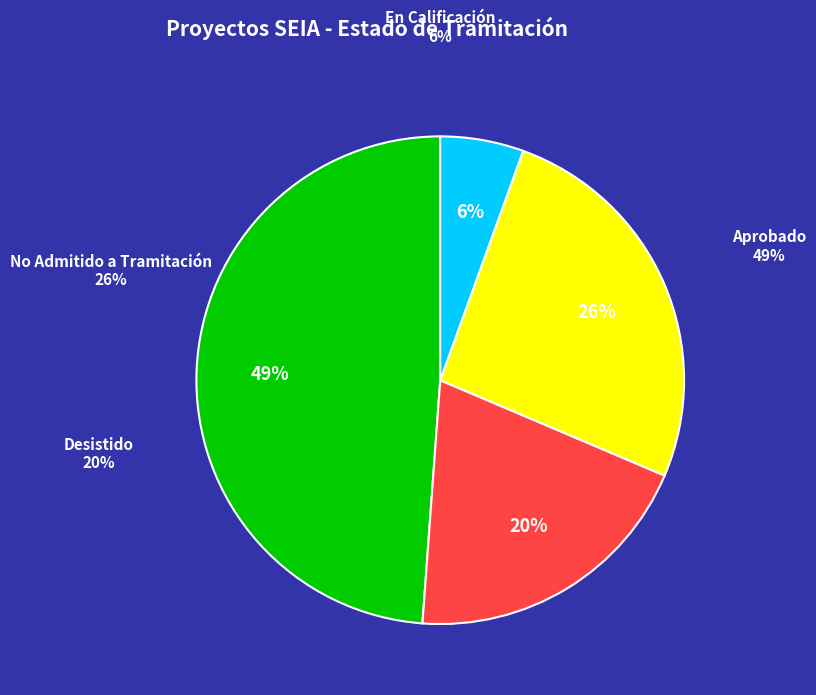

To the nearest percent, what is the average slice percentage?

25%